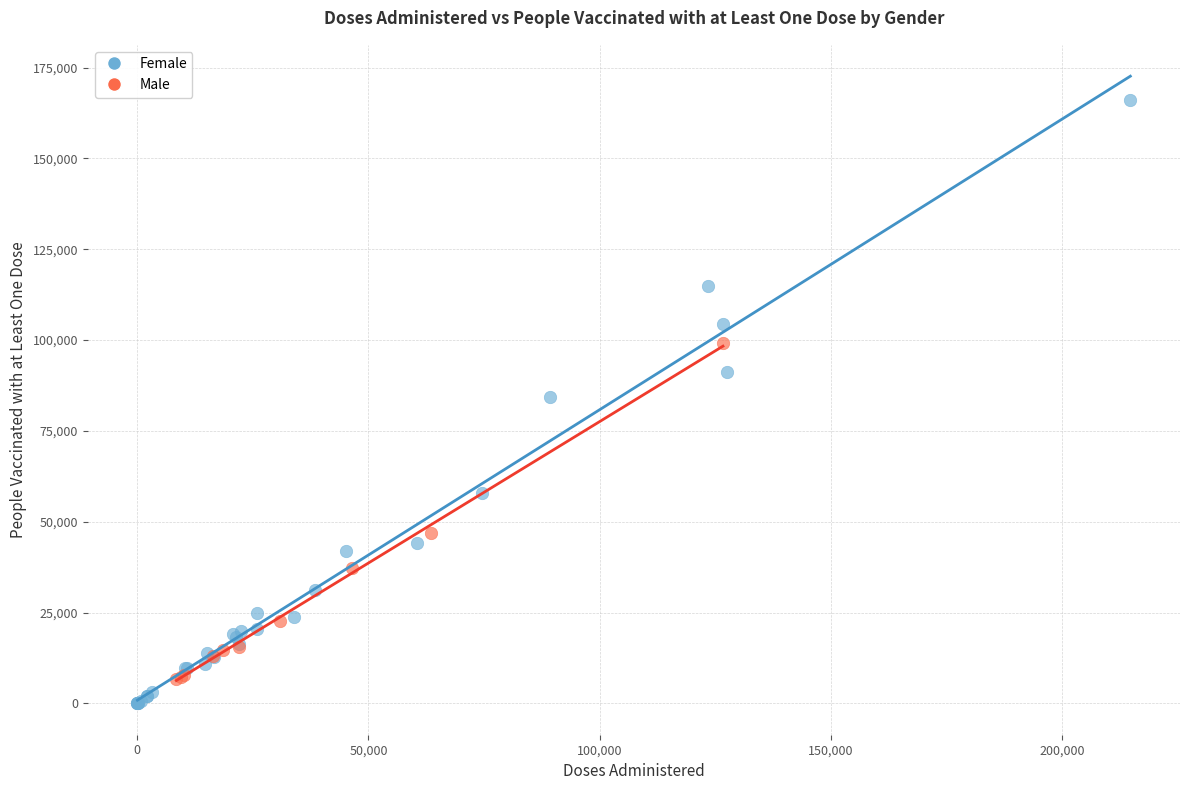

Which series contains the highest Y value?

Female